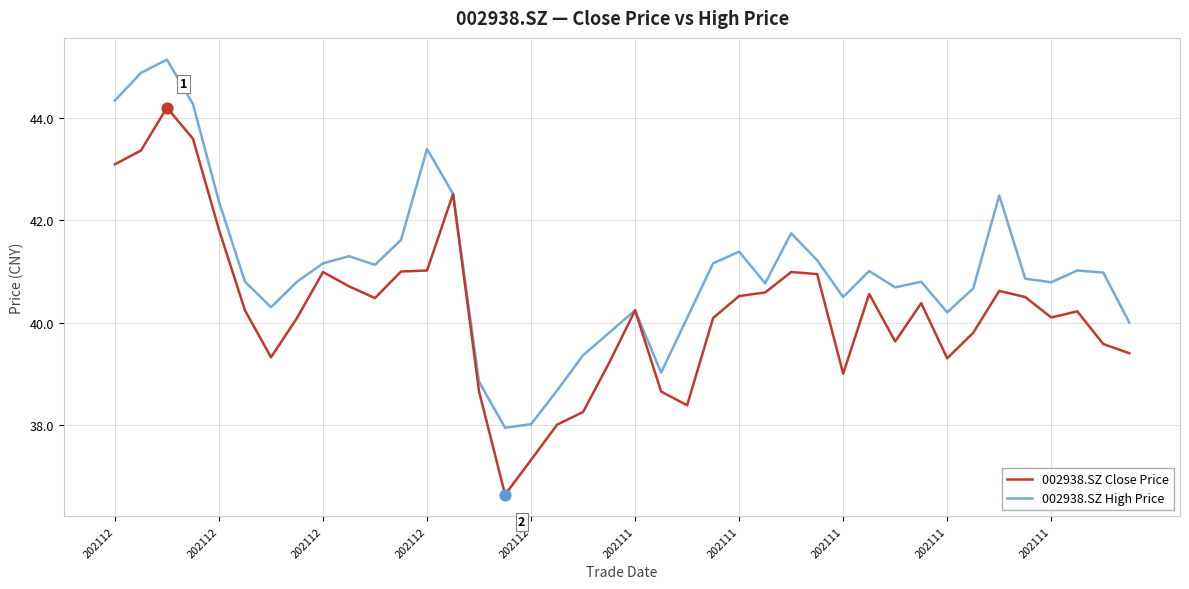

Which series has the largest total across all categories?

002938.SZ High Price